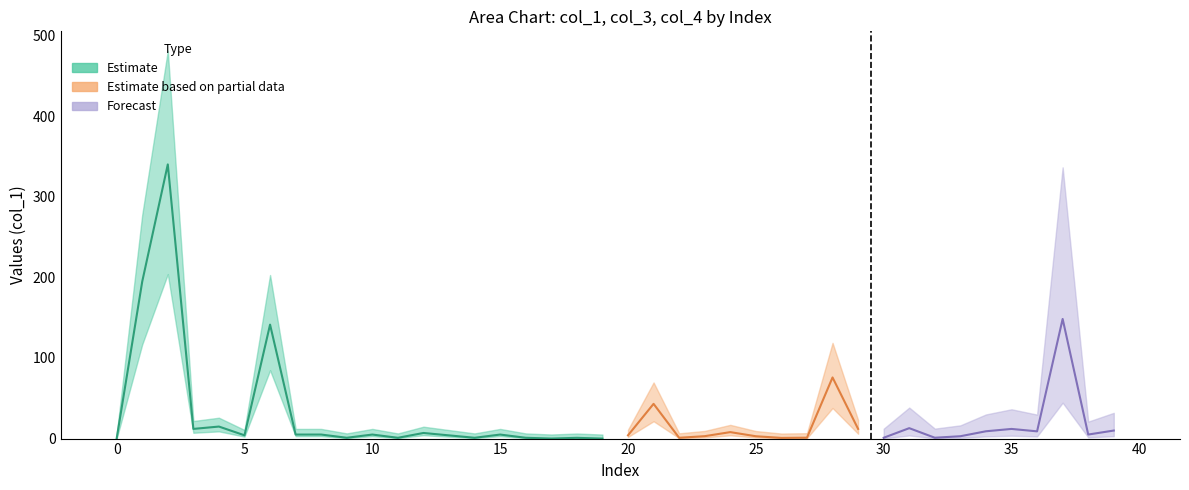

What is the difference between the second highest and minimum values in the col_1 series?

194.7